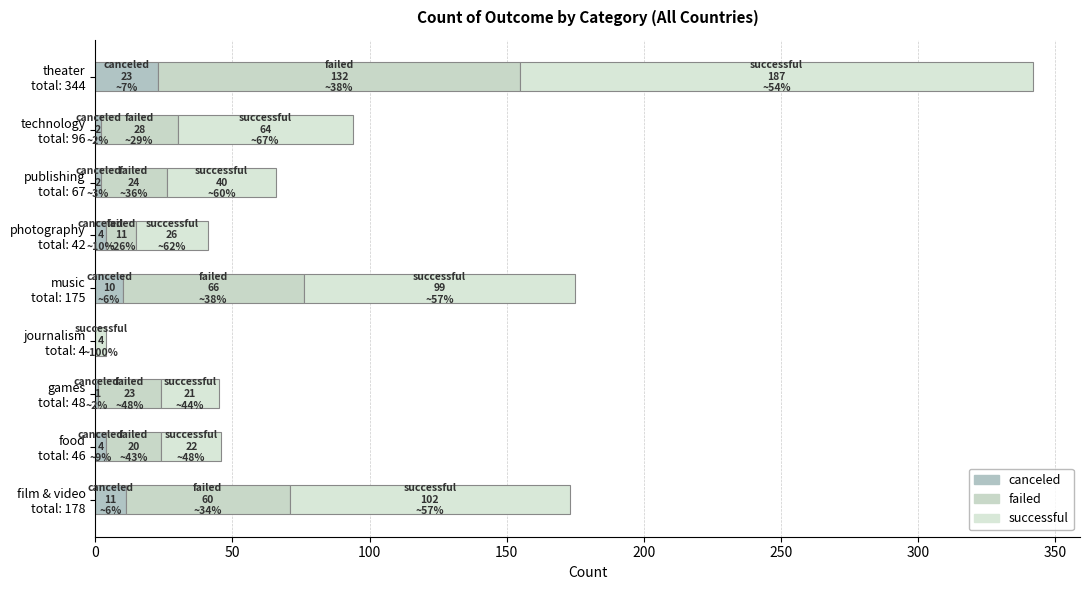

How many series are shown in this chart?

3